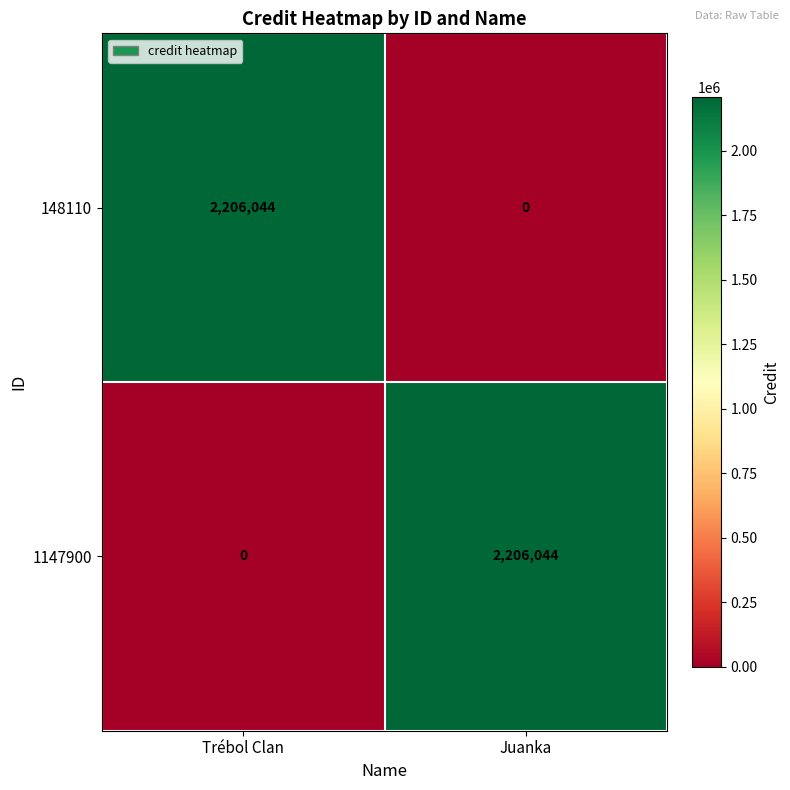

Is the value of 1147900 at Juanka greater than the value of 148110 at Juanka?

Yes